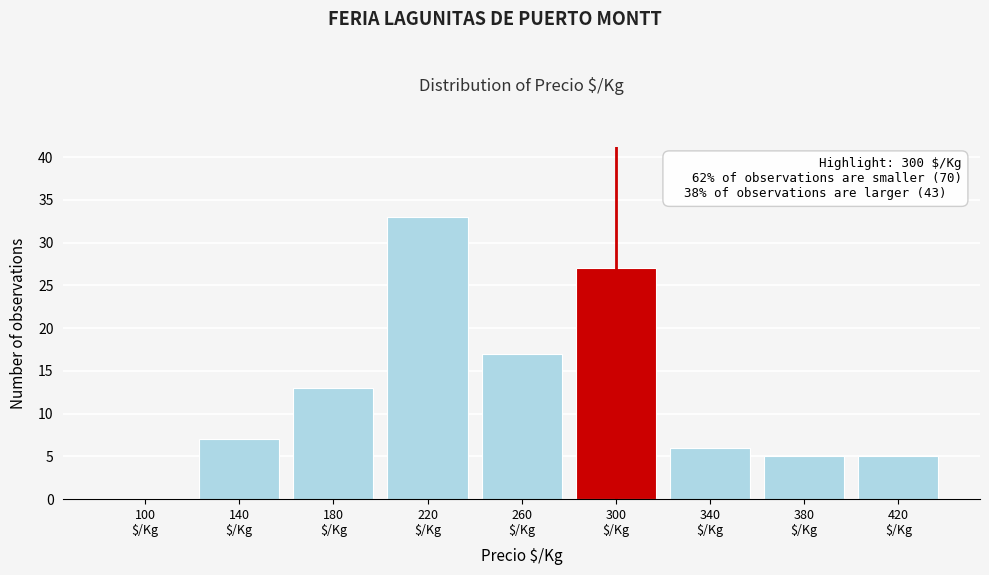

What is the maximum value shown in the chart?

33